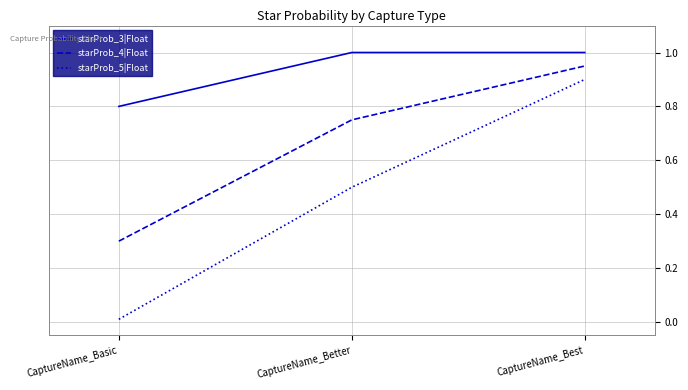

At which label does starProb_3|Float reach its minimum?

CaptureName_Basic